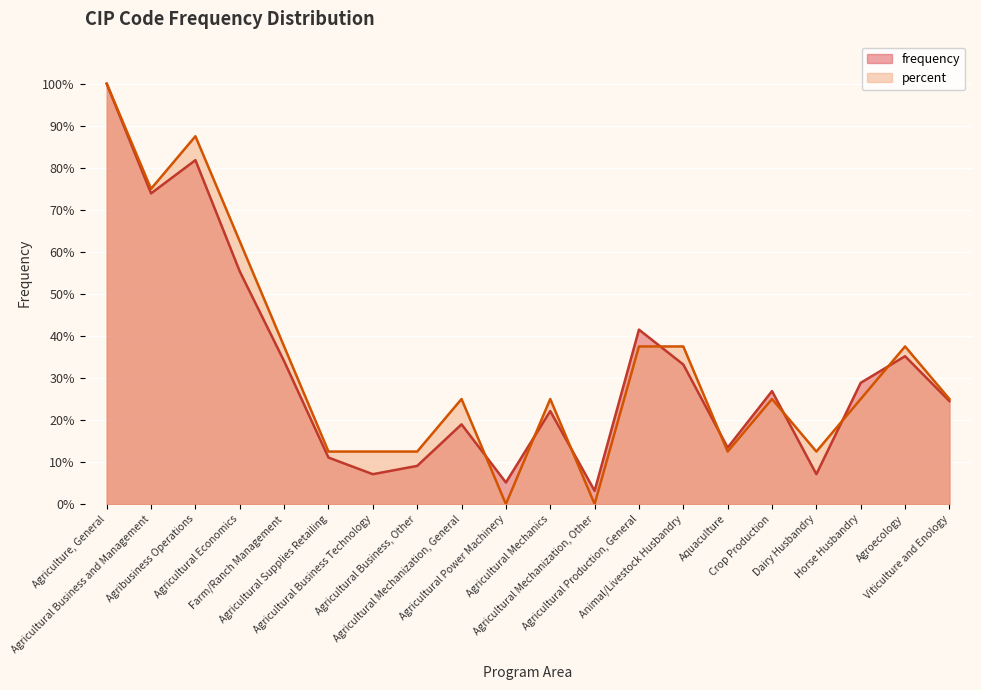

What is the difference between the maximum and minimum values in the percent series?

100.0